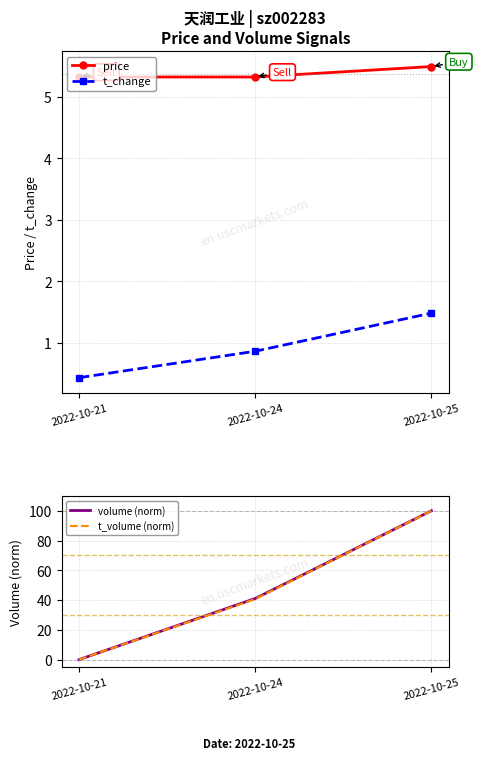

What is the difference between the highest and lowest values at 2022-10-24?

40.2